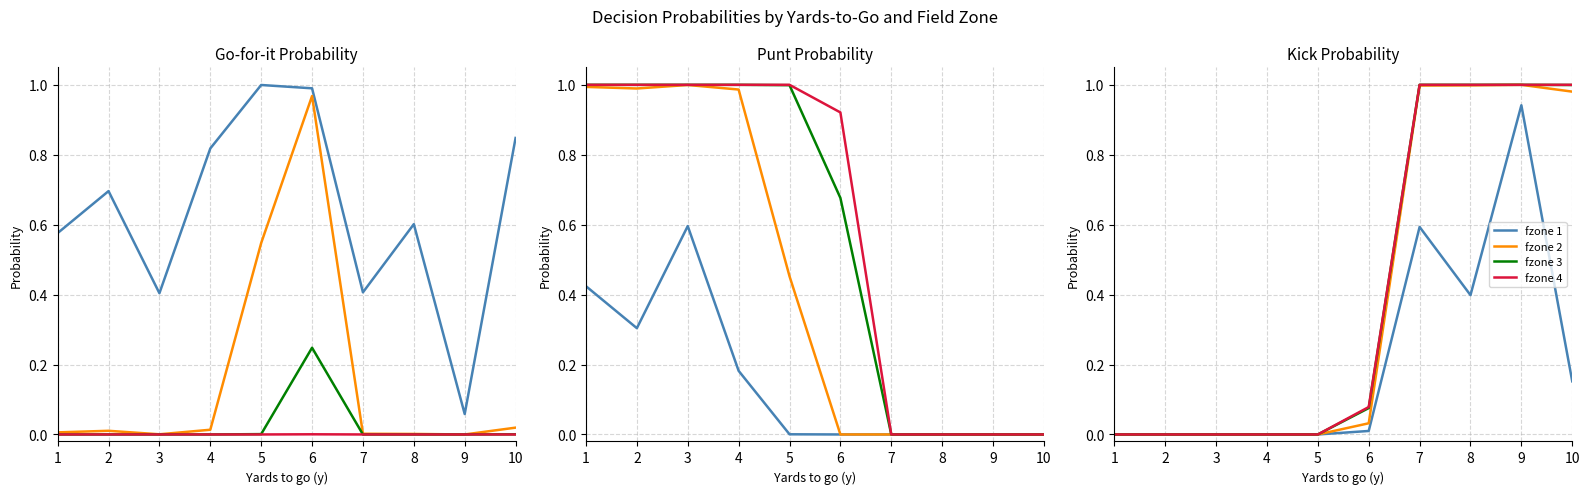

At how many categories does at least one series exceed 0?

5